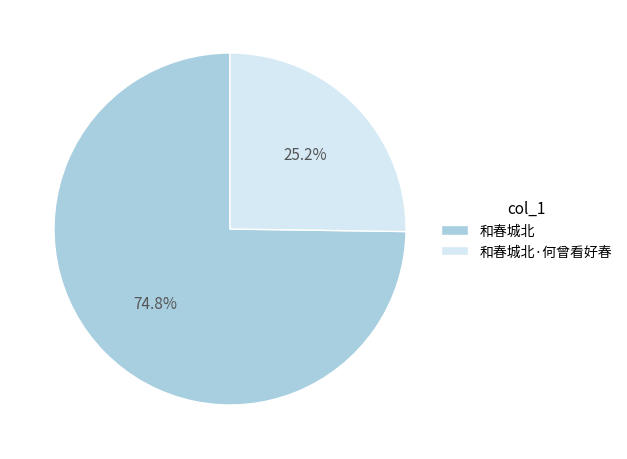

The 和春城北·何曾看好春 slice represents 31% of the pie. True or false?

False